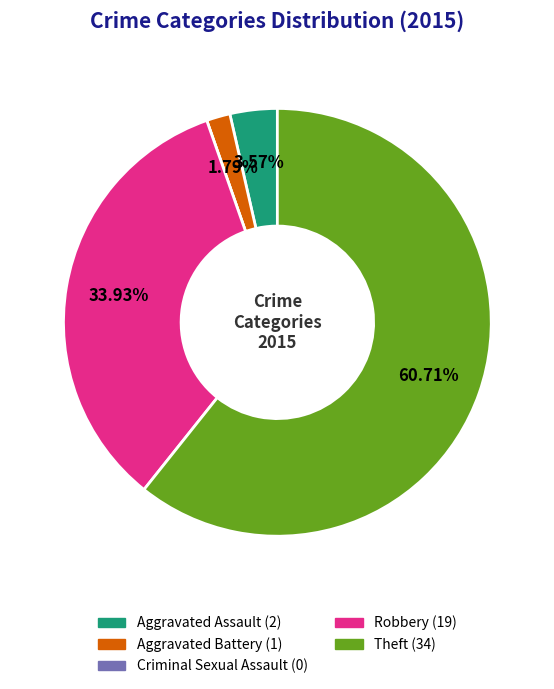

Which slice is the largest?

Theft